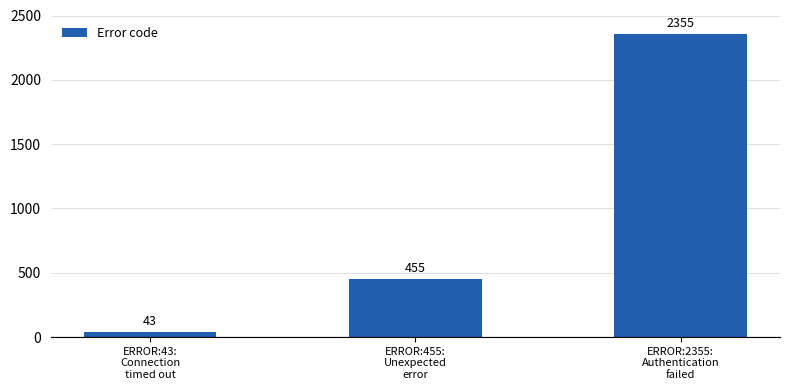

What is the label of the 3rd bar from the left?

ERROR:2355:
Authentication
failed